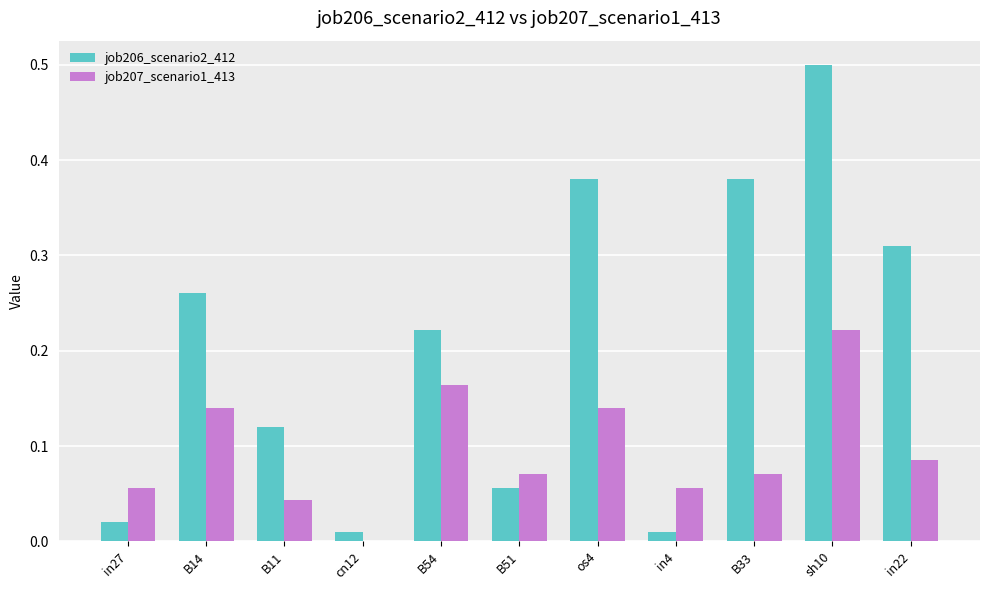

How many groups of bars are there?

11